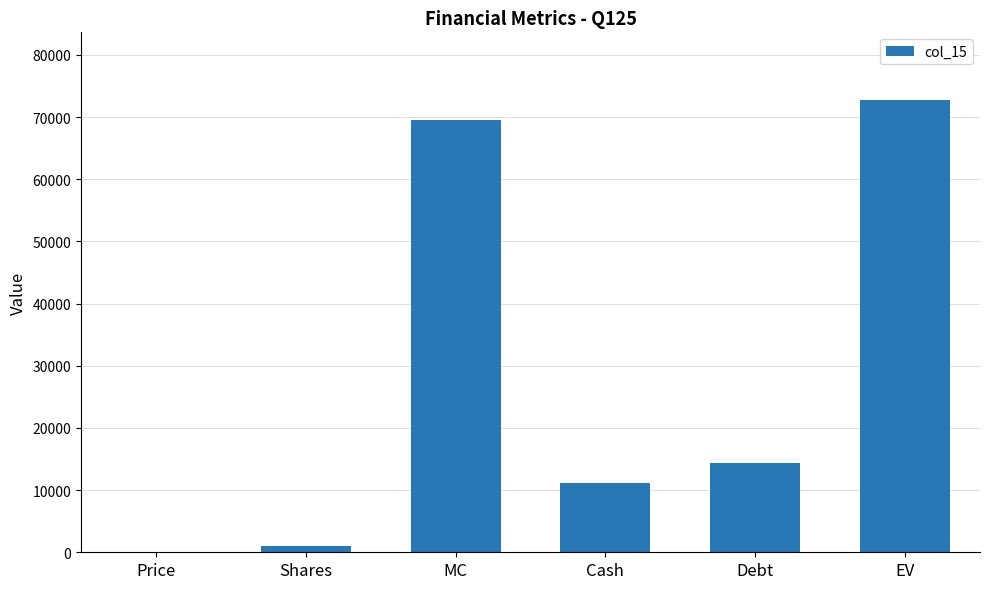

At which label does the data first exceed 14398?

MC